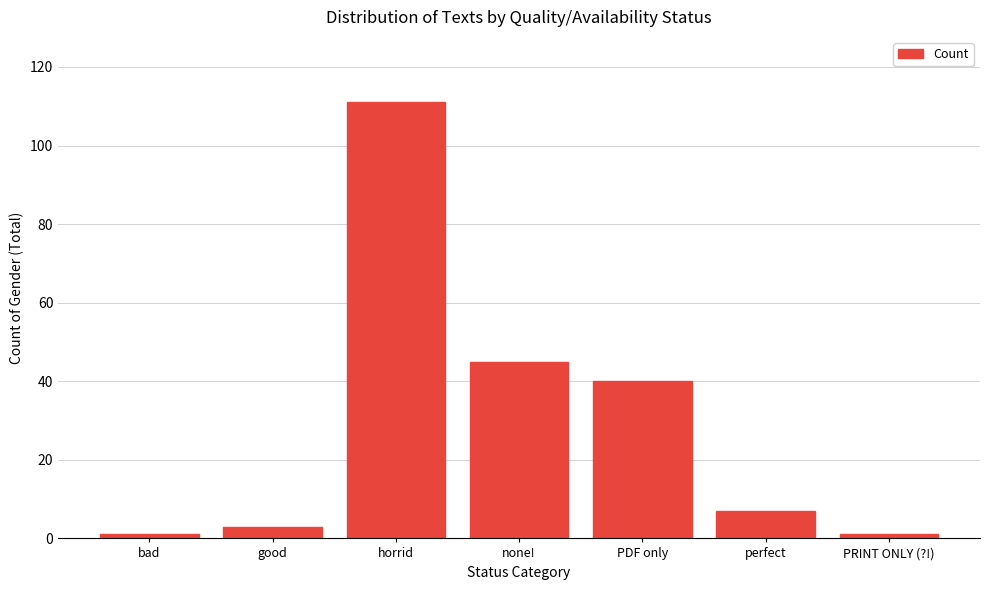

Reading right to left, list all the values displayed in this chart.

1	7	40	45	111	3	1